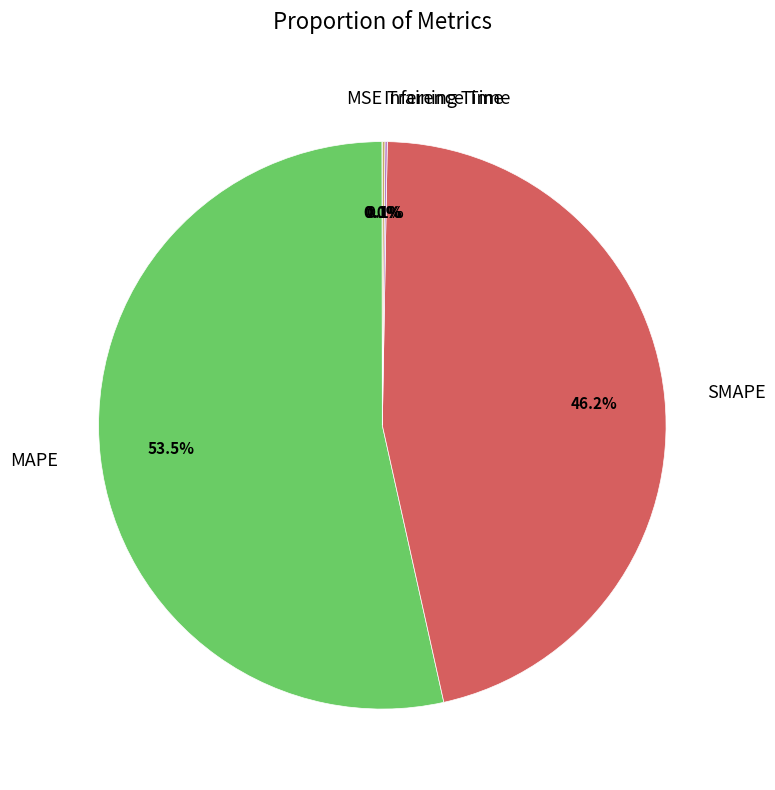

Is there any slice that represents more than half of the pie?

Yes